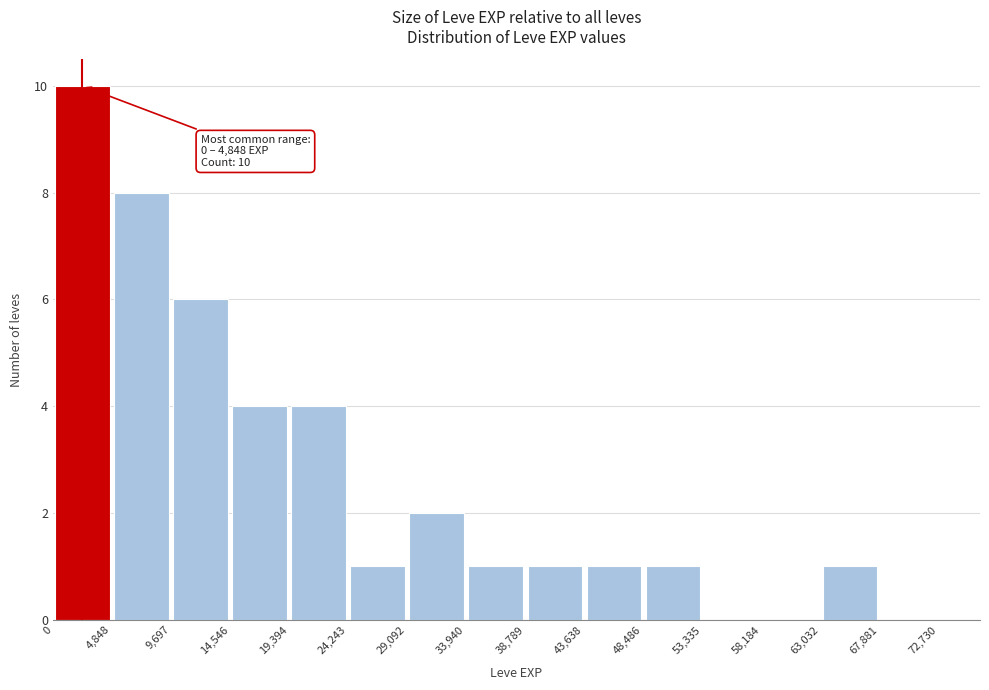

Which range on the x-axis has the tallest bar?

0 to 4,848